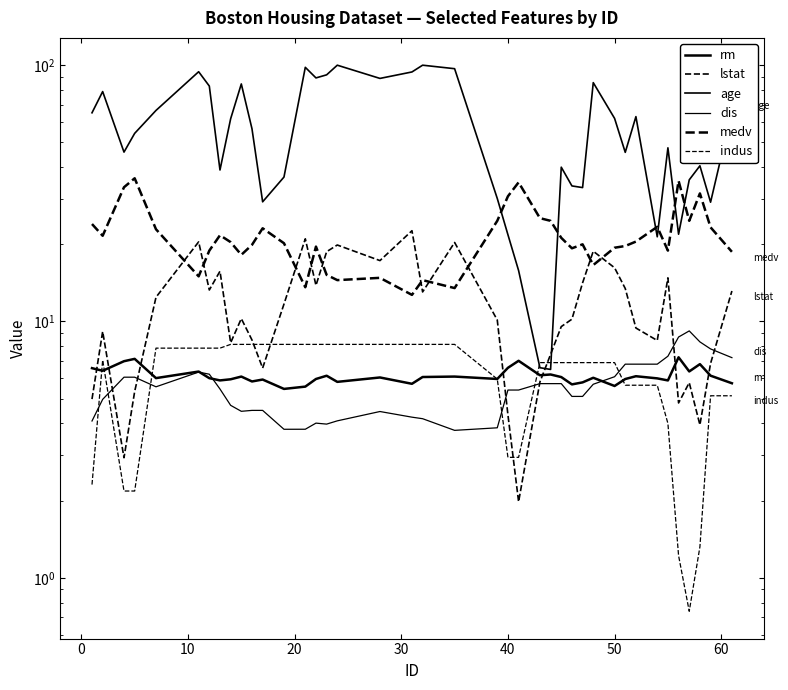

The value of indus at 36 is 1.2. True or false?

False